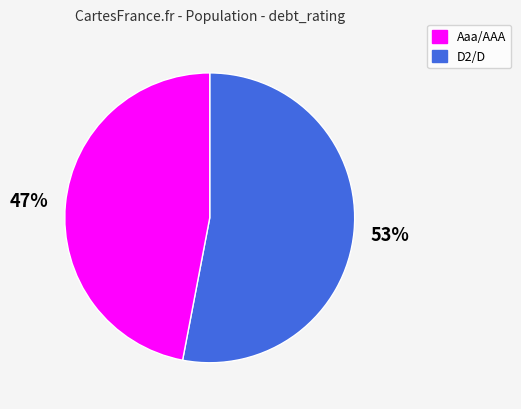

To the nearest percent, what is the average slice percentage?

50%